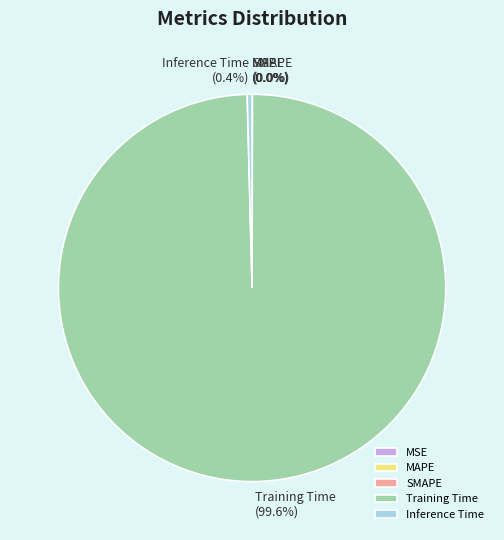

Is there any slice that represents more than half of the pie?

Yes